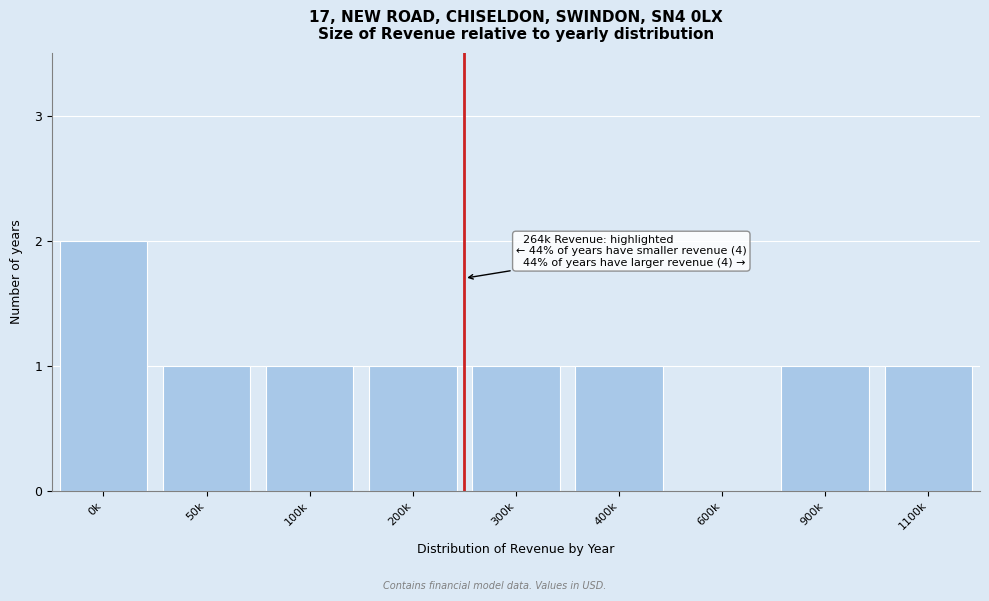

Reading left to right, list all the values displayed in this chart.

0k=2	50k=1	100k=1	200k=1	300k=1	400k=1	600k=0	900k=1	1100k=1